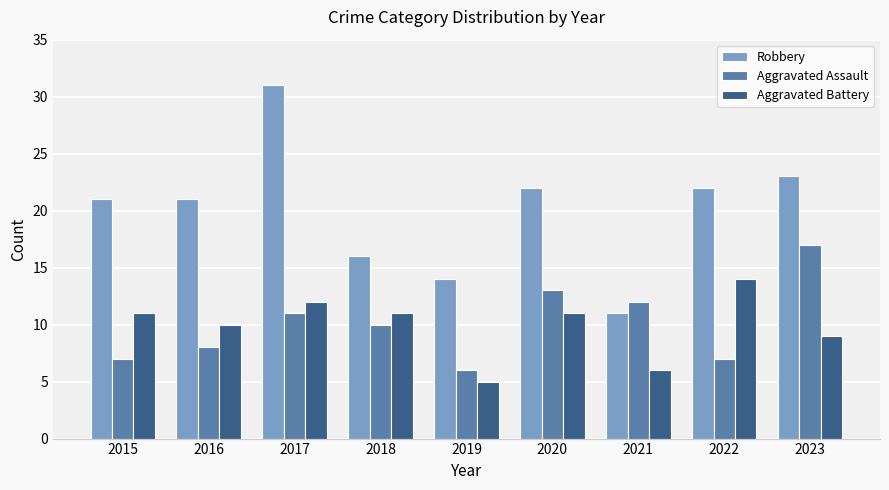

At which category is the sum across all series the highest?

2017